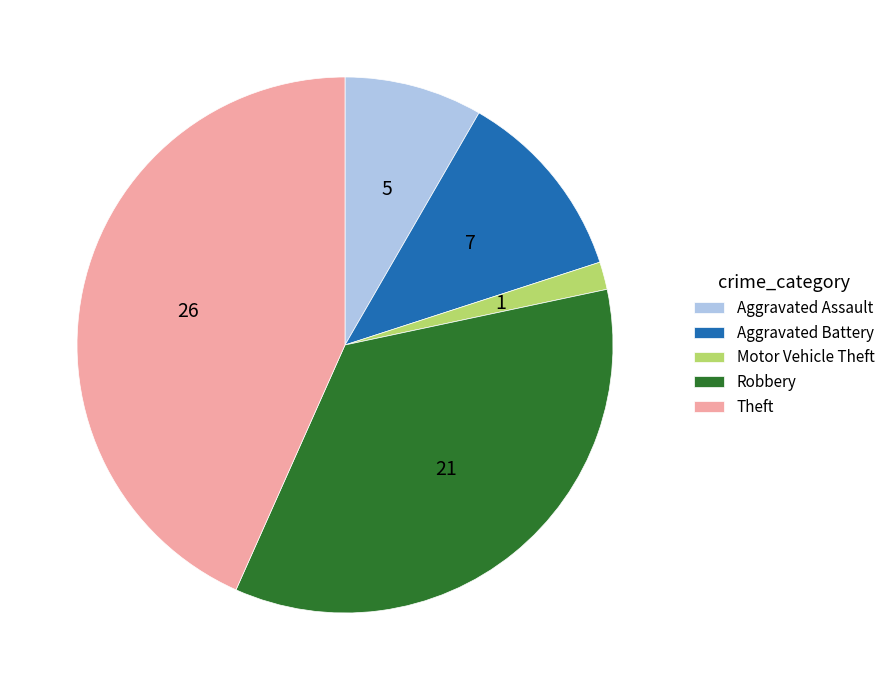

The Robbery slice represents 35% of the pie. True or false?

True